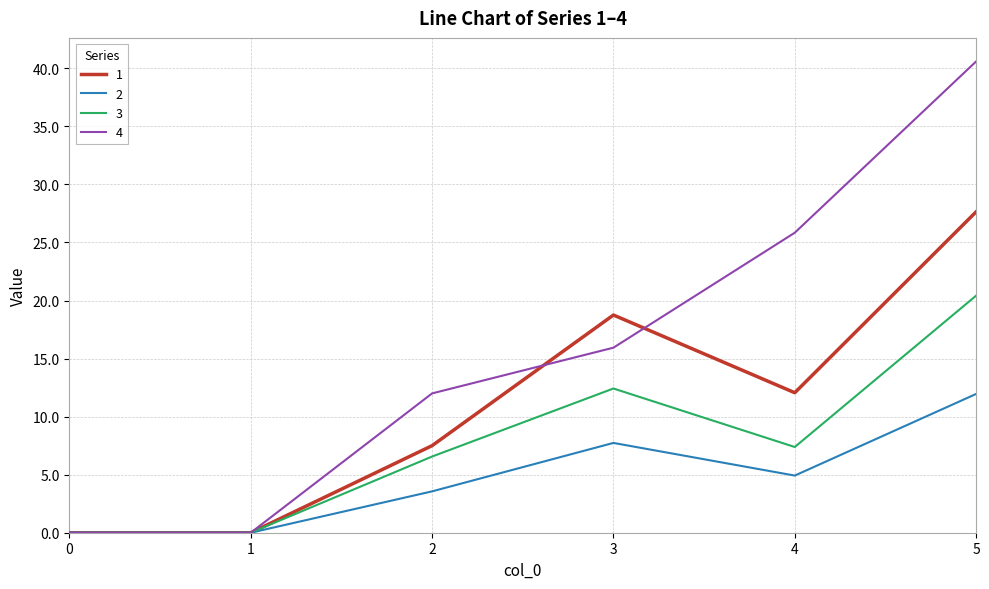

The 4 series shows 64.3 at 5. True or false?

False